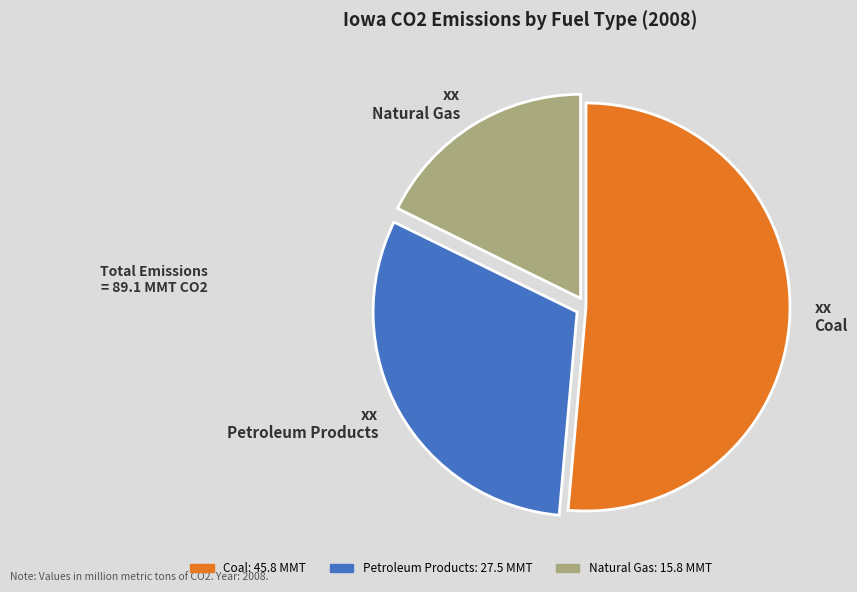

Combined, do Natural Gas and Coal account for over 50%?

Yes